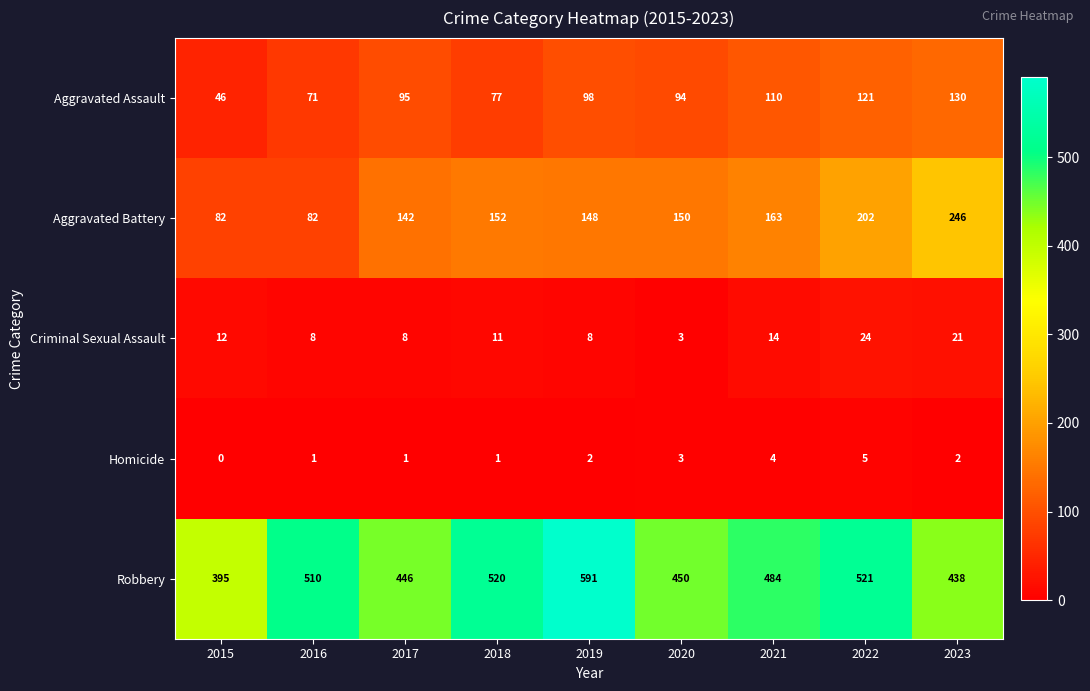

True or false: Criminal Sexual Assault has a value of 12 at 2019.

False